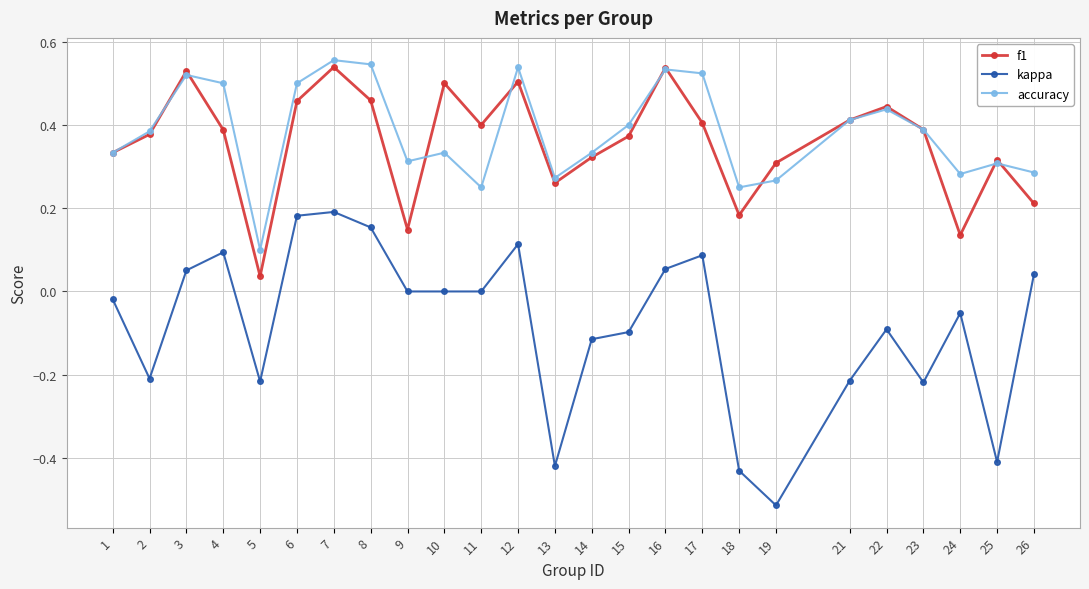

Between 13 and 23, which series saw the biggest shift?

kappa